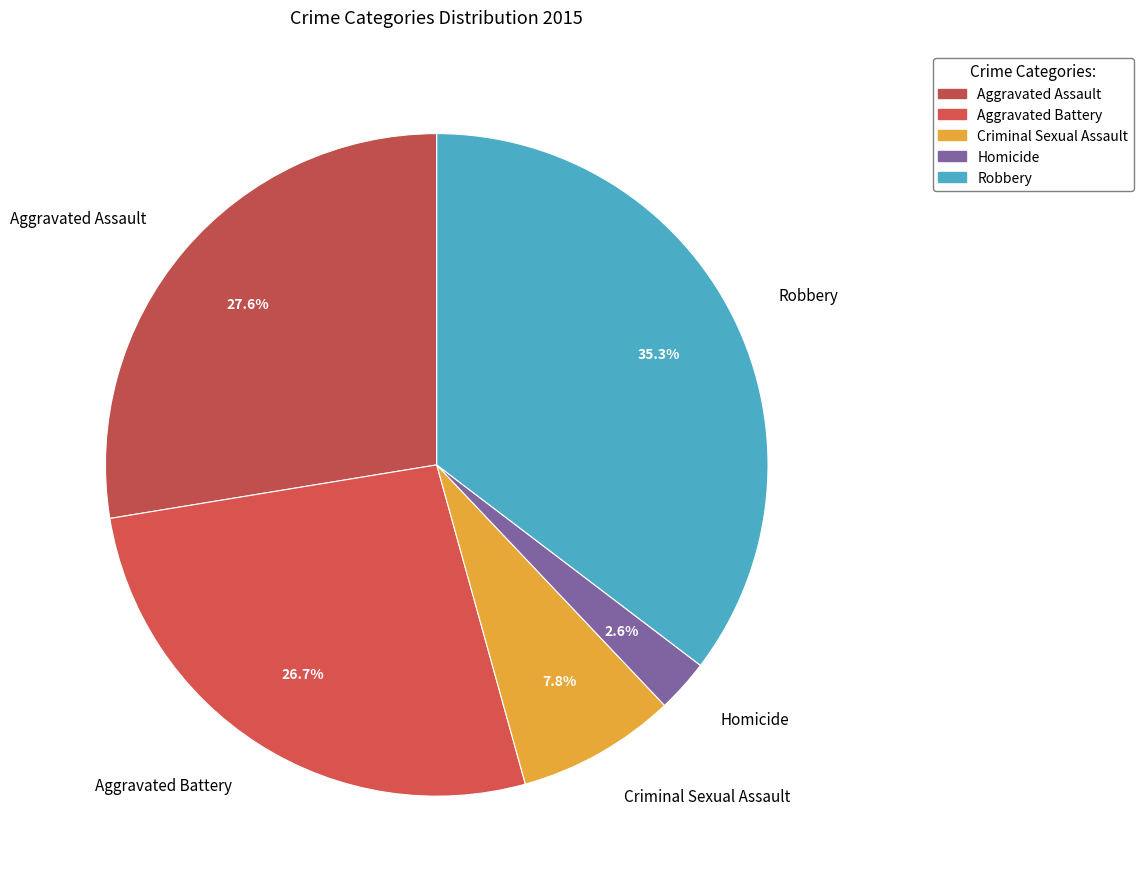

To the nearest percent, what is the difference between the largest and smallest slice percentages?

33%